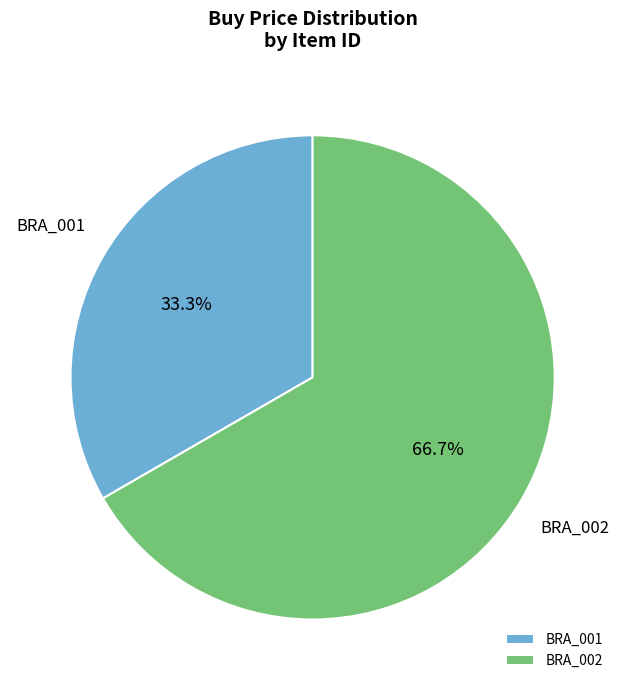

To the nearest percent, what percentage of the pie is BRA_002?

67%